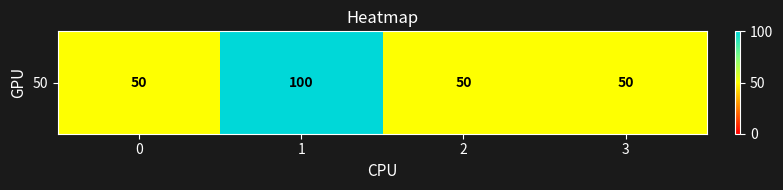

What is the sum of the values at 2 and 0?

100